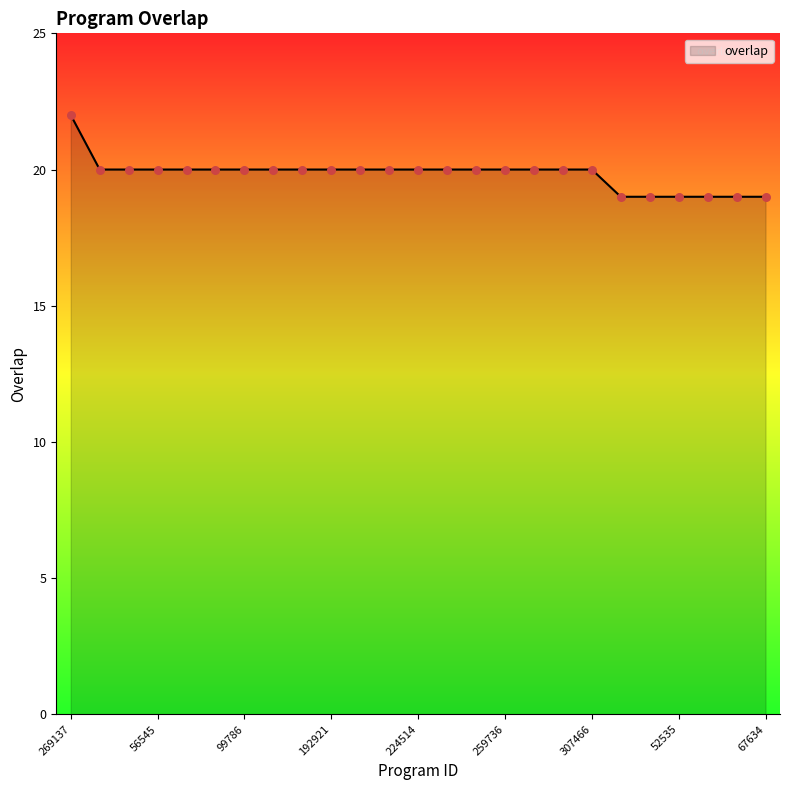

What is the maximum value shown in the chart?

22